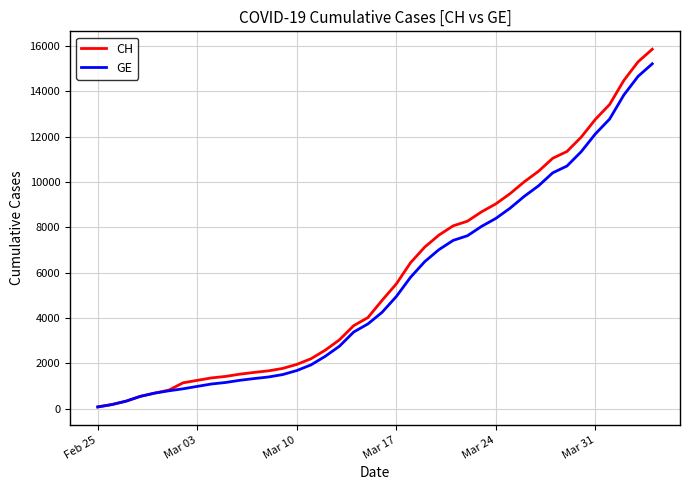

Which series has the widest spread of values?

CH